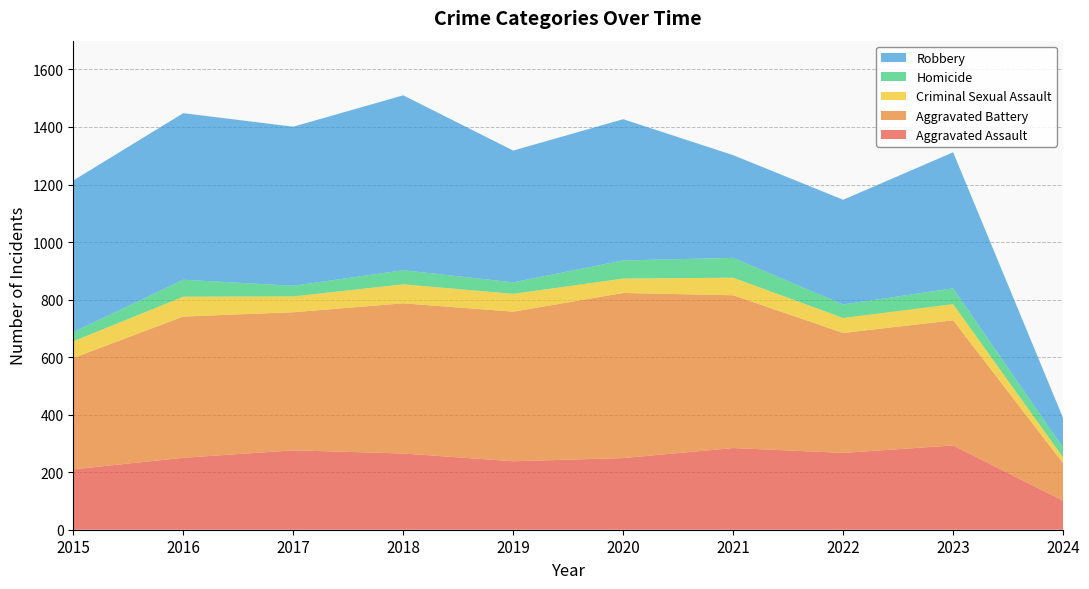

Reading right to left, list all the values displayed in this chart.

Aggravated Assault: 101	293	267	284	249	238	265	276	250	210
Aggravated Battery: 130	435	417	531	574	520	522	480	491	387
Criminal Sexual Assault: 20	56	52	61	50	62	66	55	69	58
Homicide: 34	55	47	69	63	40	49	37	59	32
Robbery: 103	473	364	357	491	458	608	553	579	527